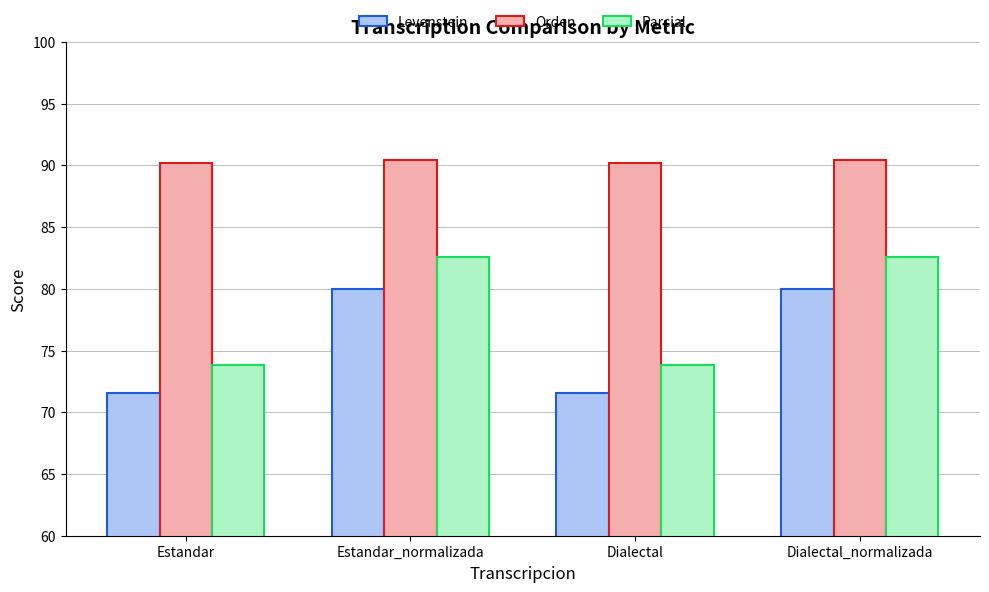

What is the difference between the second highest and minimum values in the Parcial series?

8.8